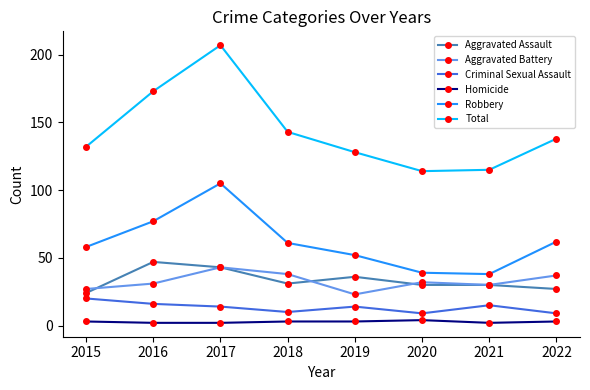

The value of Robbery at 2016 is 134. True or false?

False